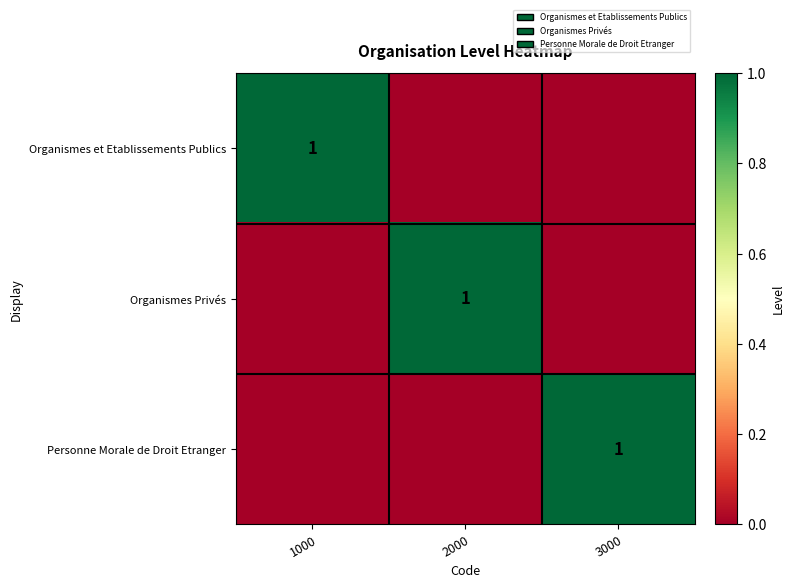

The Personne Morale de Droit Etranger series shows 1 at 3000. True or false?

True